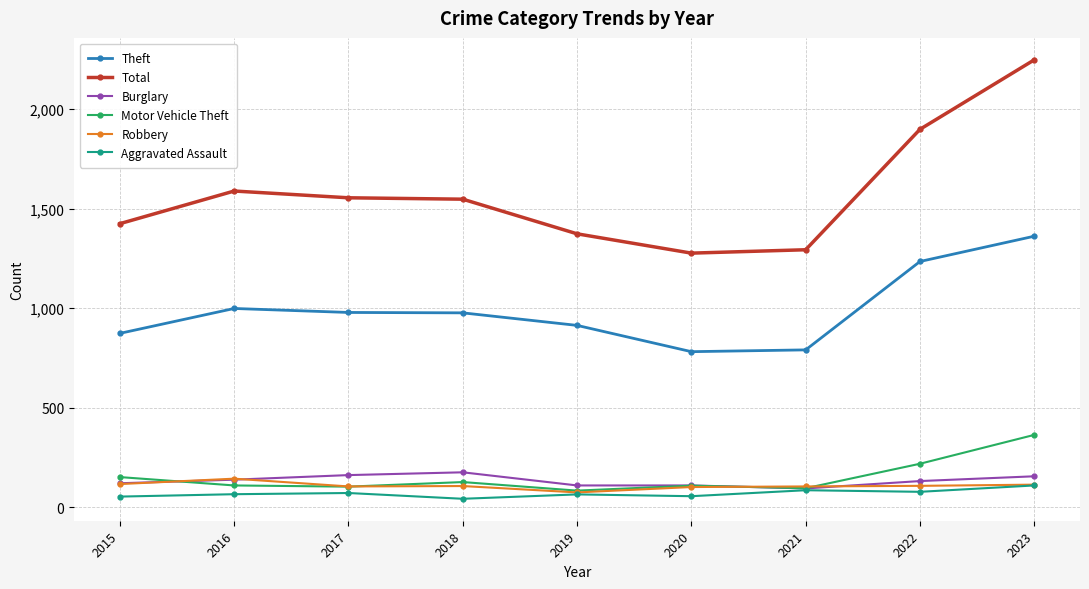

True or false: Motor Vehicle Theft and Burglary cross at least once.

True